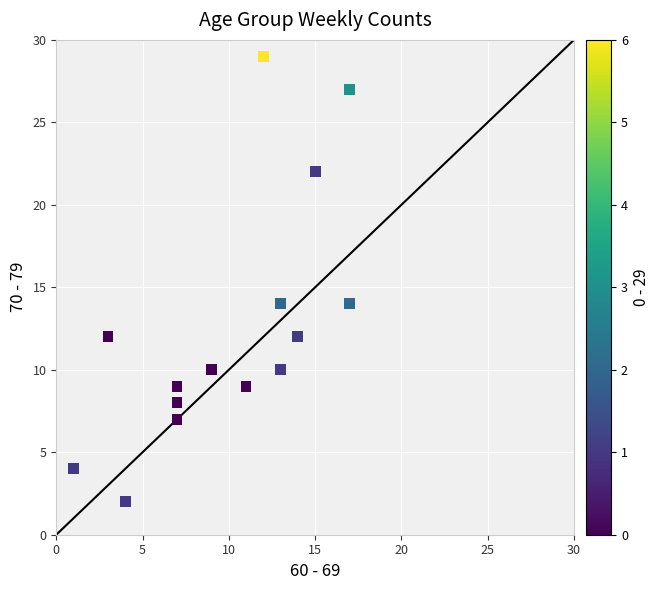

What is the range of Y values (max minus min)?

27